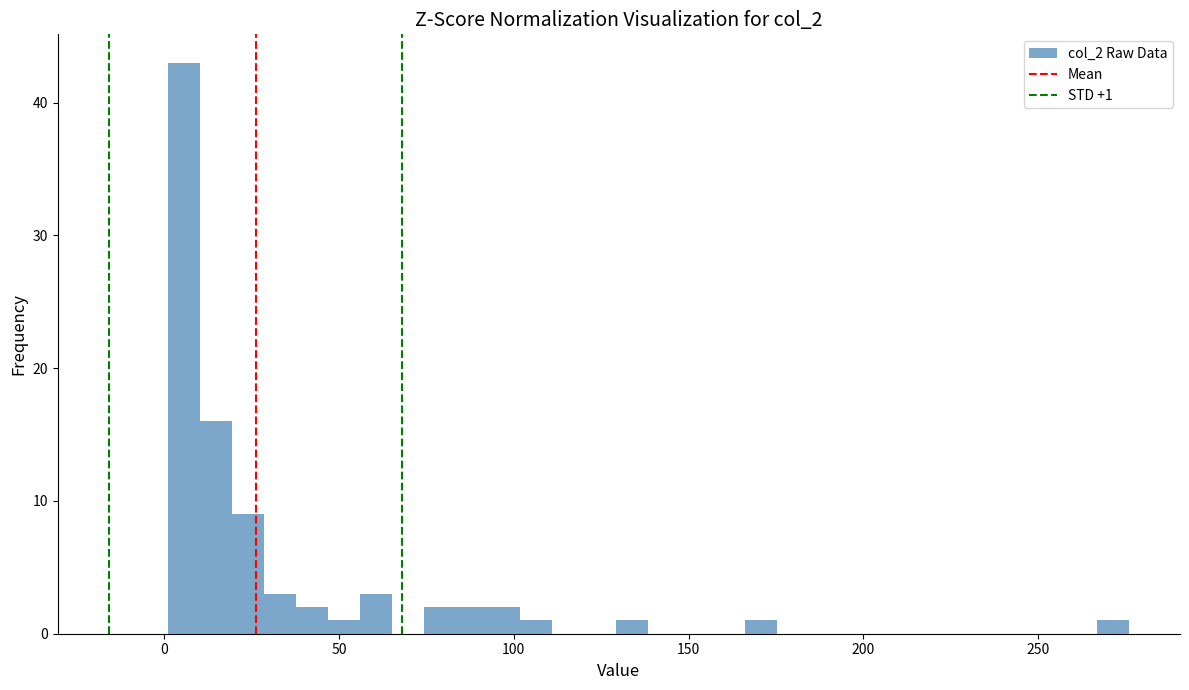

Read against the x-axis, roughly where is the centre of the tallest bar?

5